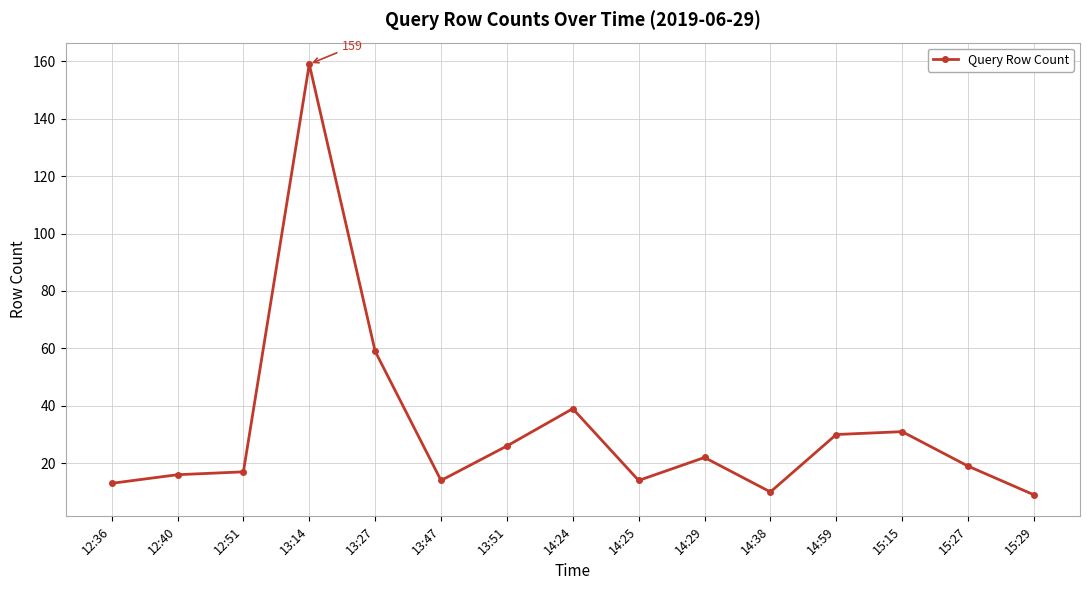

What is the difference between the maximum and minimum values?

150